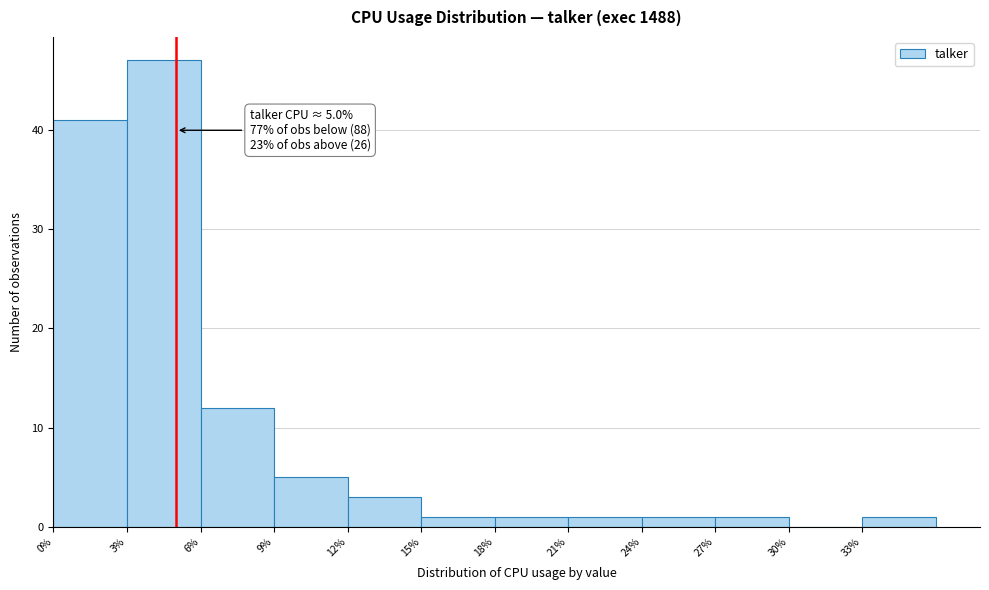

Which range on the x-axis has the tallest bar?

3 to 6